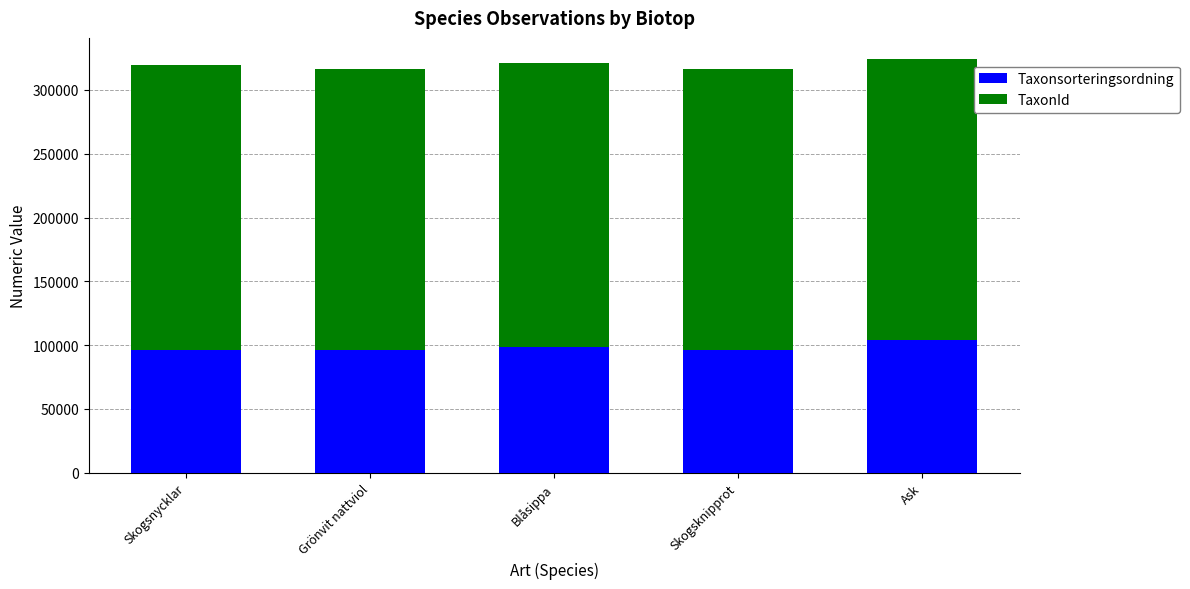

Count the number of categories in the chart.

5